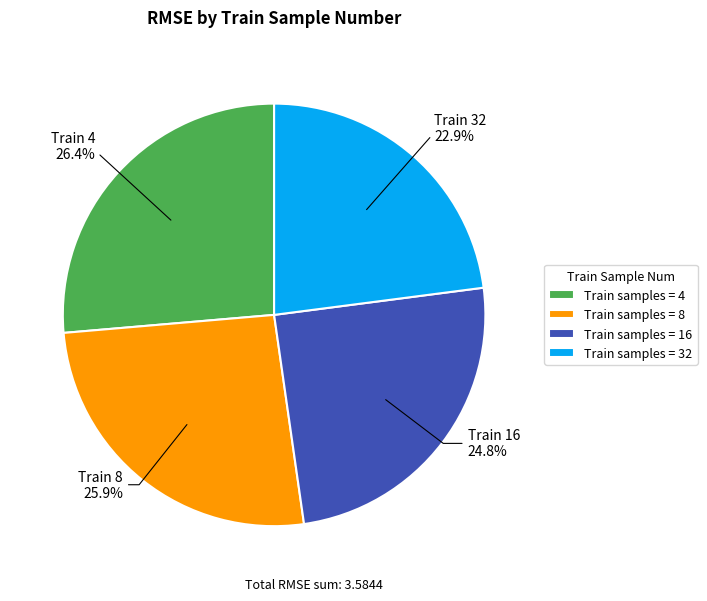

Which slice is the smallest?

Train samples = 32